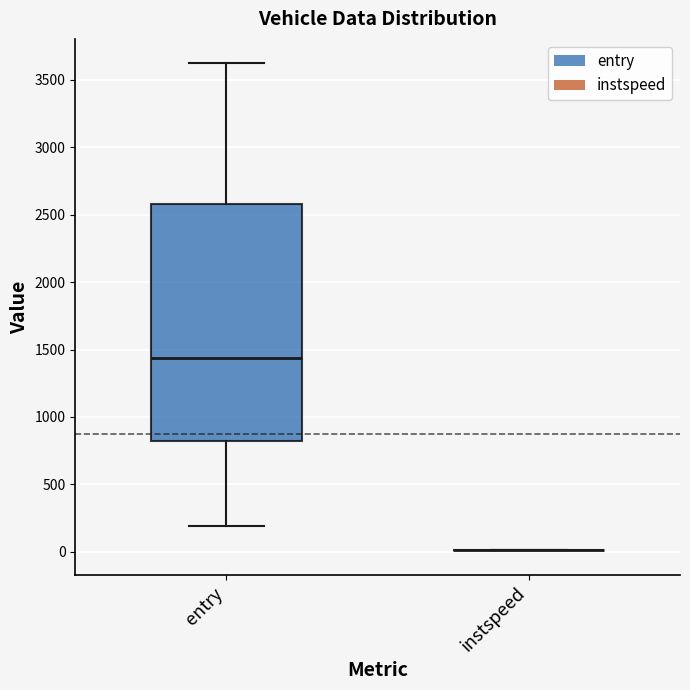

Where does the median line of the box for entry sit on the y-axis? The values are not printed on the chart, so give them approximately, as read against the axis.

1450